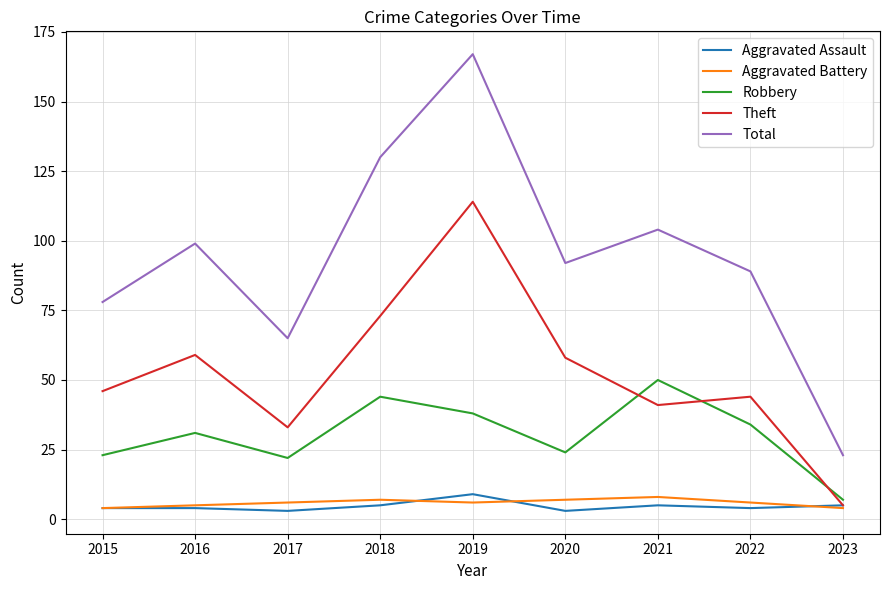

What is the sum of the Theft values at 2021 and 2018?

114